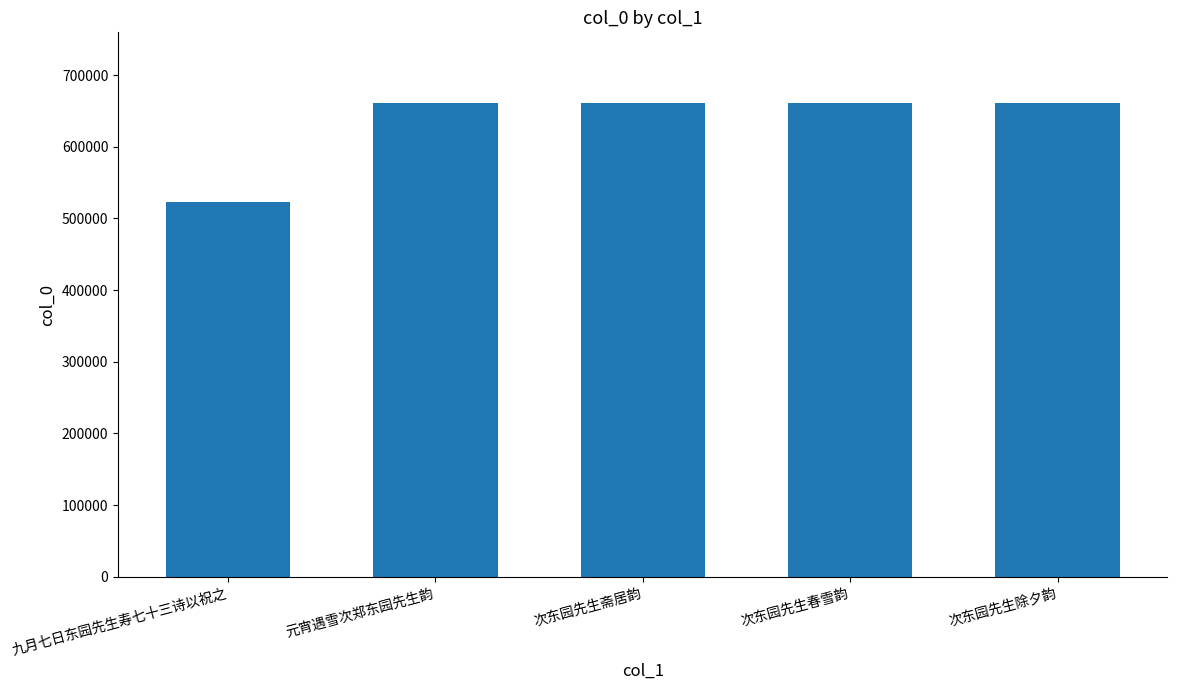

What is the label of the 3rd bar from the left?

次东园先生斋居韵